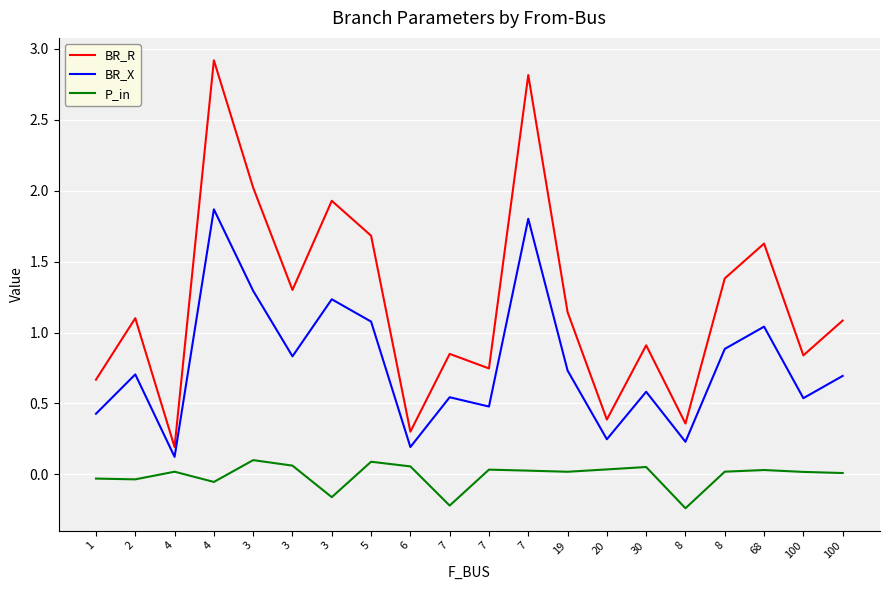

What are all the series names shown in the legend?

BR_R, BR_X, P_in